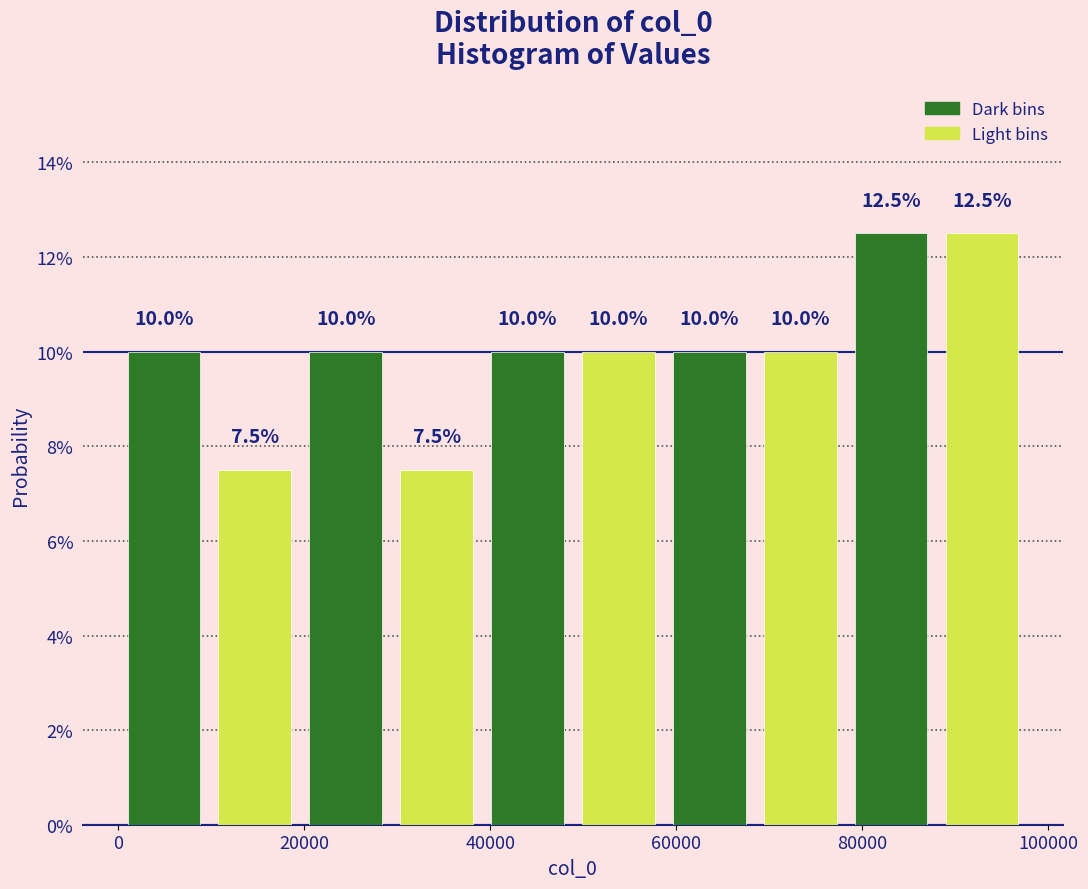

Reading left to right, transcribe this chart: for each bar, give the range it covers on the x-axis and its height. The bar edges are not printed on the chart, so give them approximately, as read against the axis.

0 to 10000: 10.0
10000 to 20000: 7.5
20000 to 30000: 10.0
30000 to 40000: 7.5
40000 to 48000: 10.0
48000 to 58000: 10.0
58000 to 68000: 10.0
68000 to 78000: 10.0
78000 to 88000: 12.5
88000 to 98000: 12.5